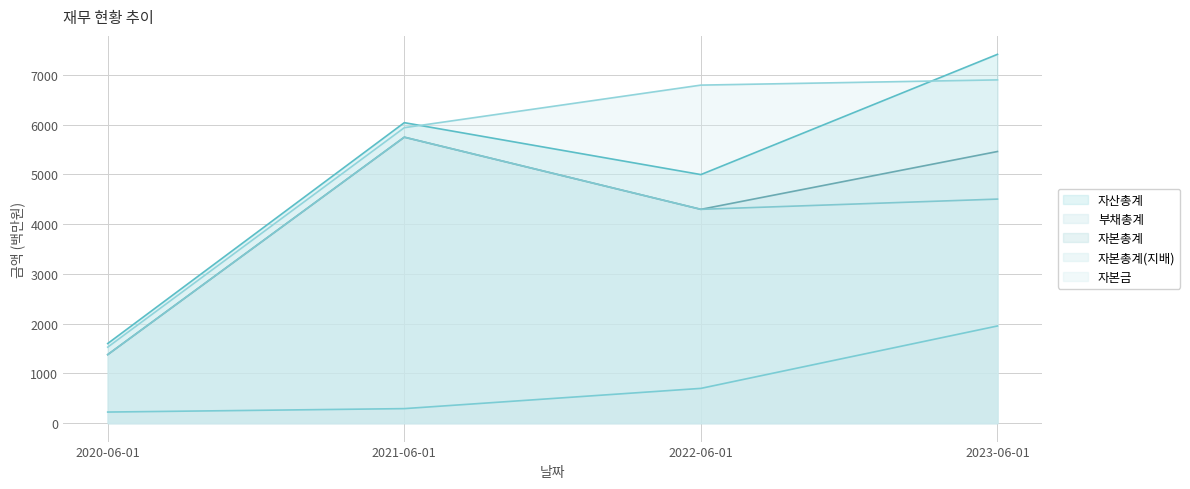

What position from the left is 2023-06-01?

4